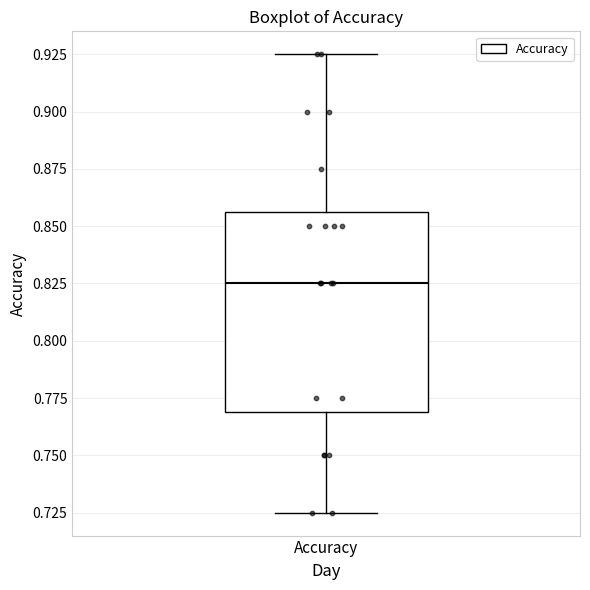

Transcribe this box plot: give where the median line is, the range the box spans, and where the two whiskers end, as read against the y-axis. The values are not printed on the chart, so give them approximately, as read against the axis.

median 0.825, box 0.770 to 0.855, whiskers 0.725 to 0.925